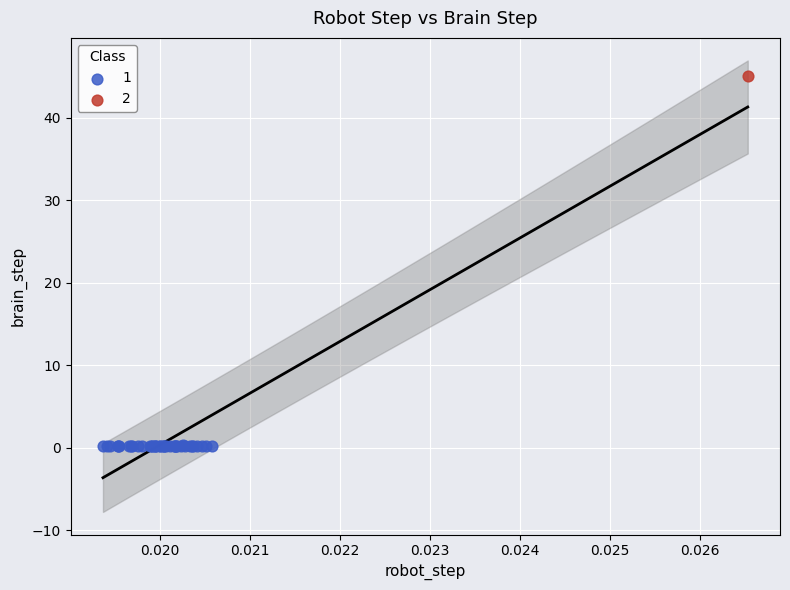

What are all the series names shown in the legend?

1, 2